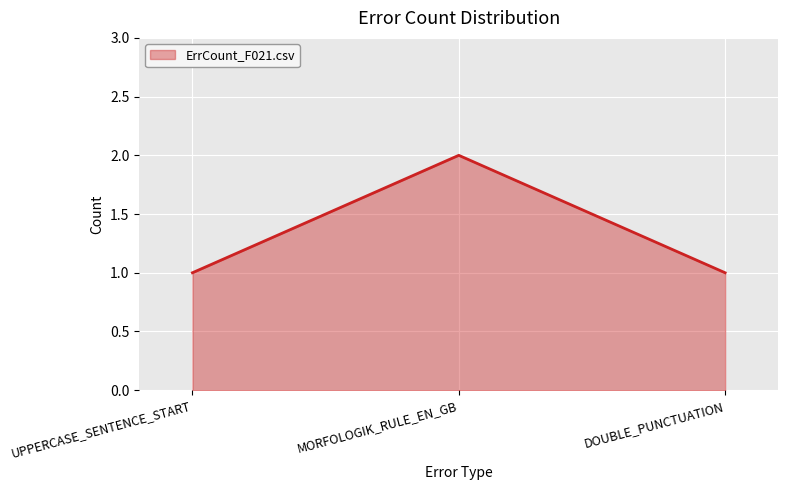

What position from the left is MORFOLOGIK_RULE_EN_GB?

2